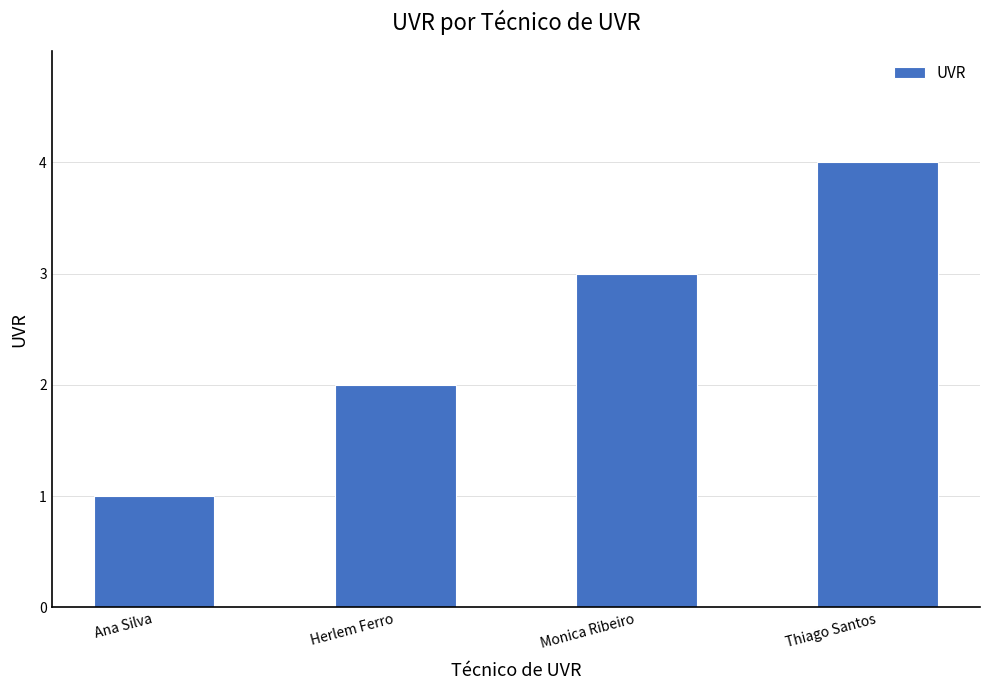

Which category has the lowest value across all series?

Ana Silva